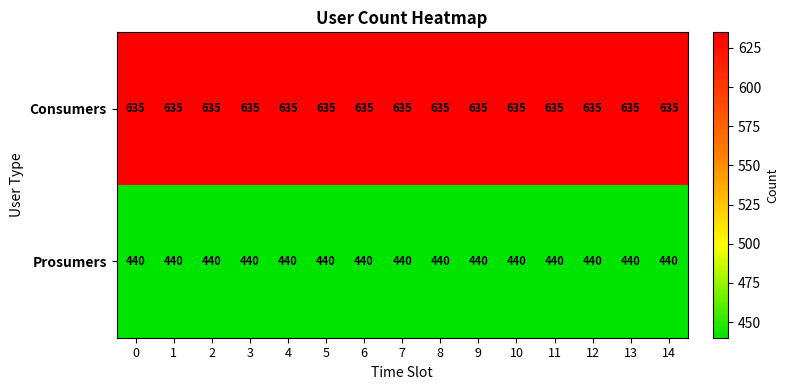

Rank the series by their average value, from lowest to highest.

Prosumers, Consumers